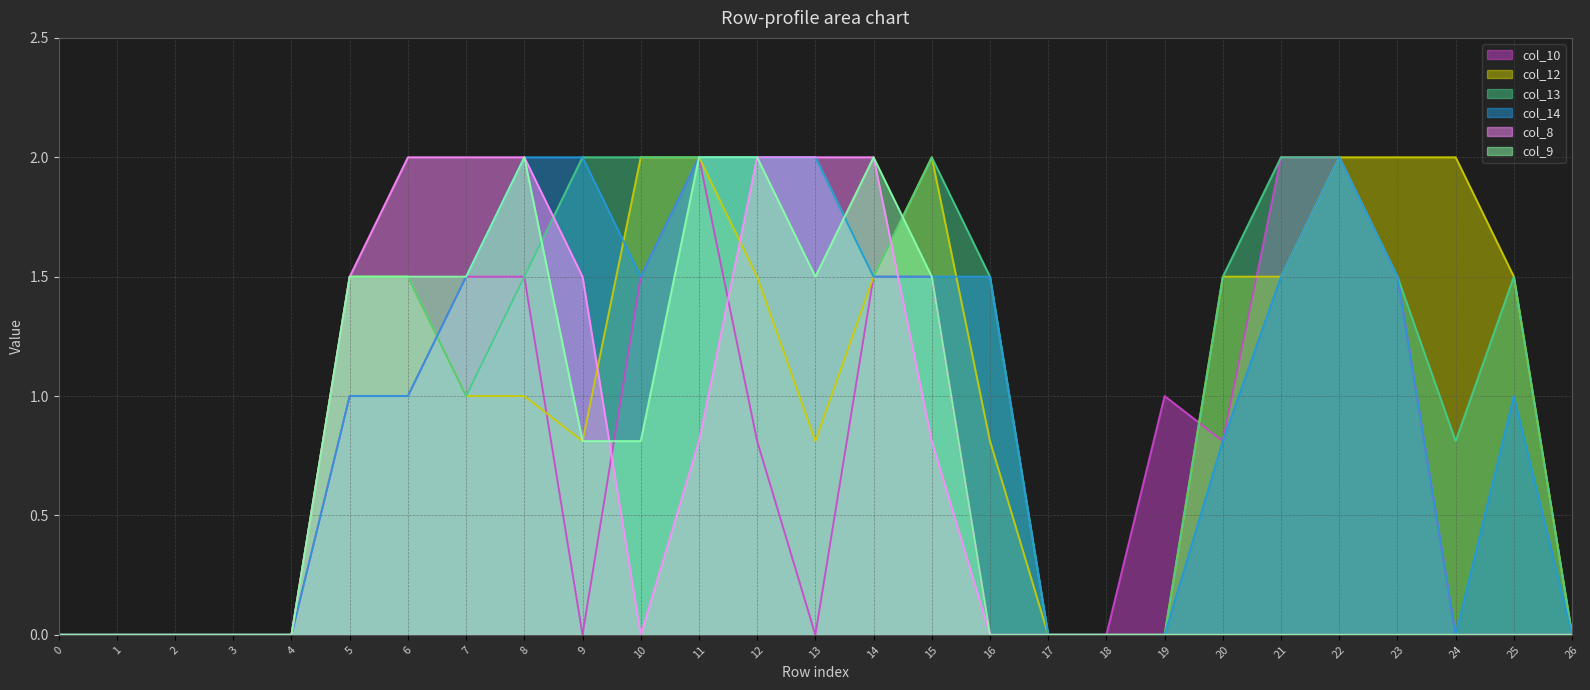

Between which two adjacent categories do col_9 and col_8 first intersect?

9 and 10